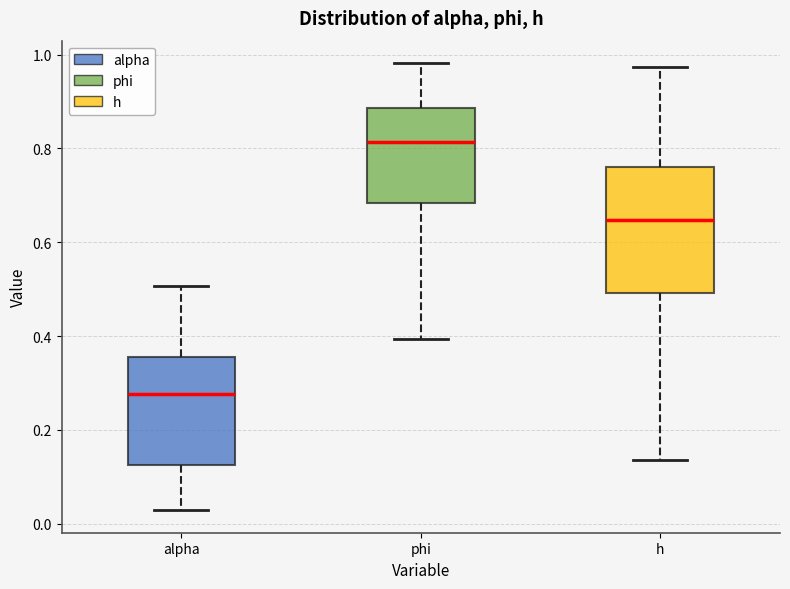

Which box's median line is the highest?

phi